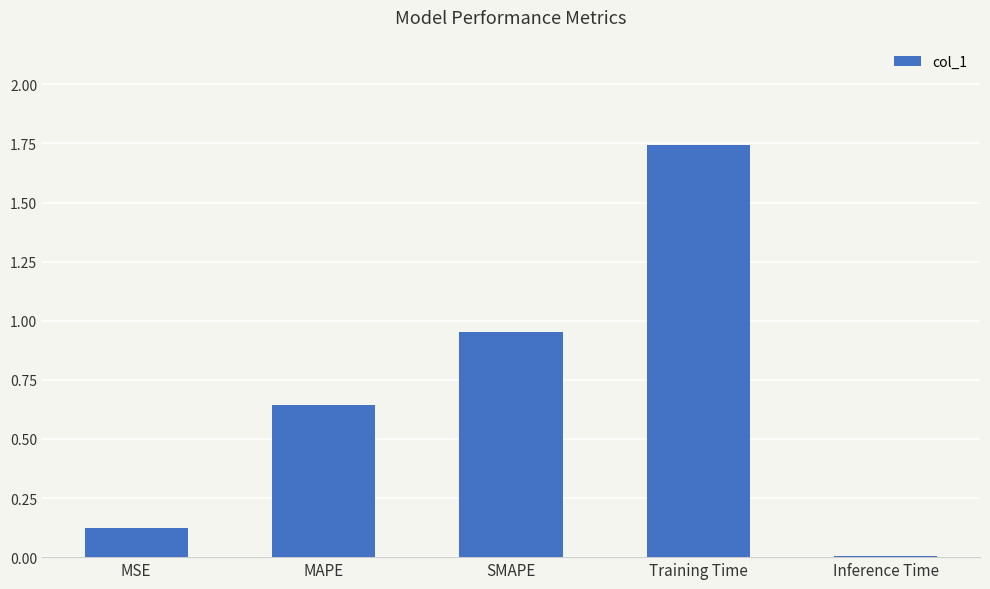

What is the change in value from Training Time to Inference Time?

-1.7